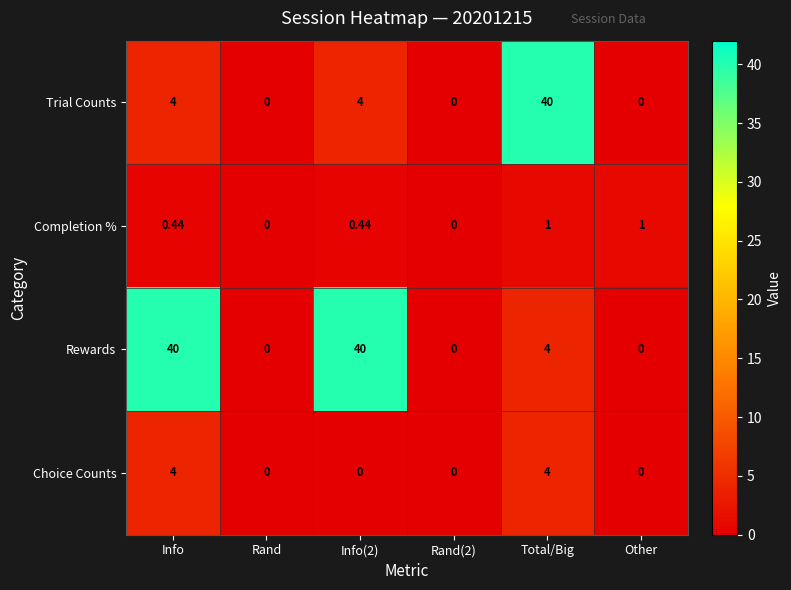

At which category is the sum across all series the highest?

Total/Big